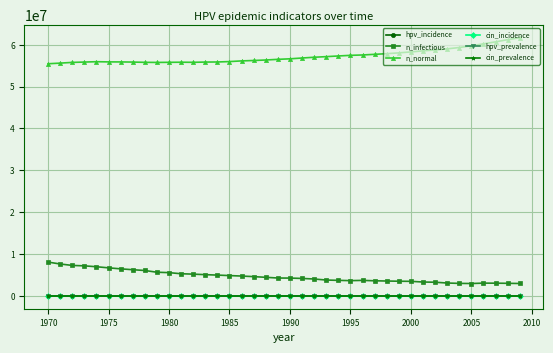

What is the minimum value for n_infectious?

2939829.8